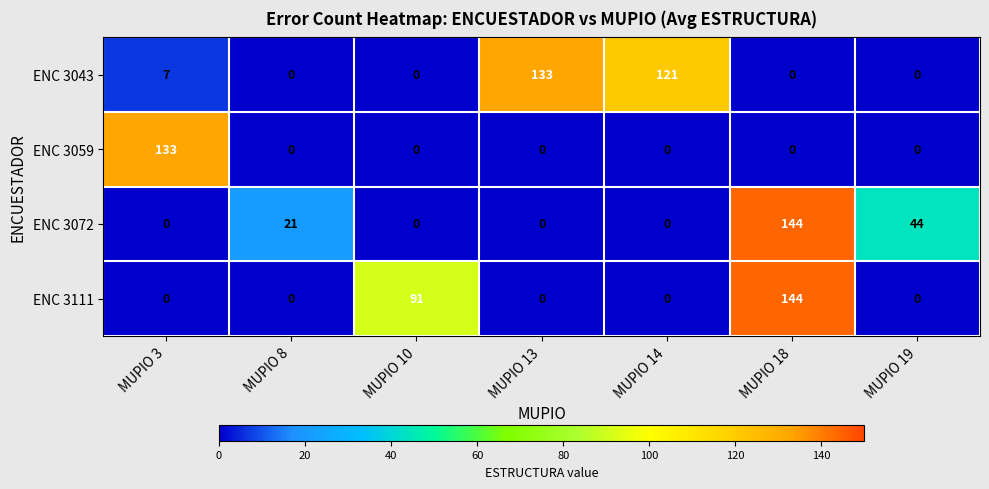

What is the difference between the second highest and minimum values in the ENC 3043 series?

121